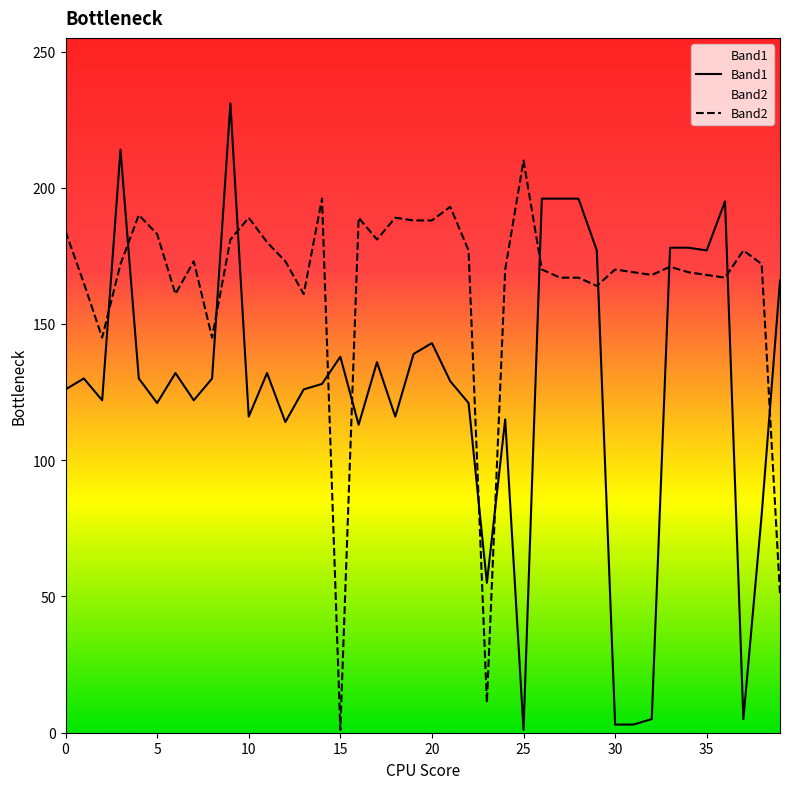

What are all the series names shown in the legend?

Band1, Band2